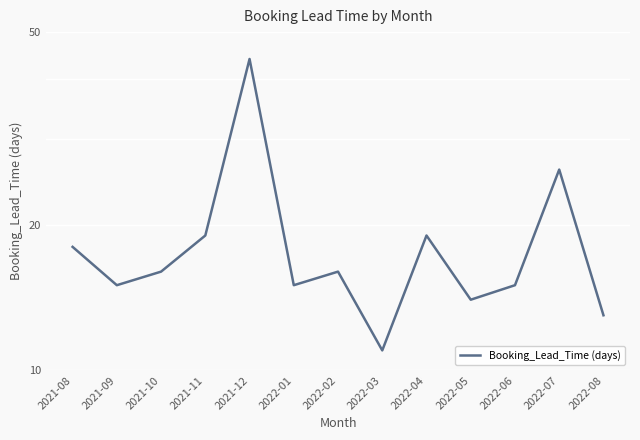

Where is the data nearest to the value 27?

2022-07